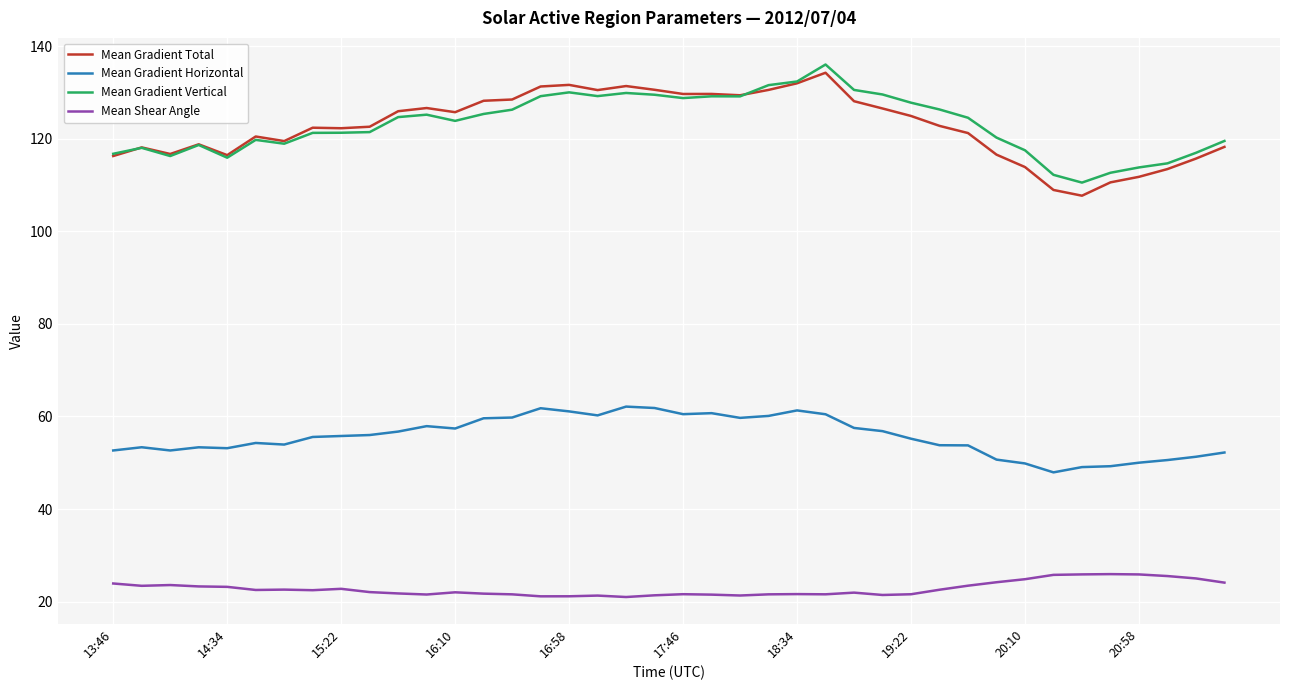

True or false: Mean Gradient Total and Mean Shear Angle cross at least once.

False